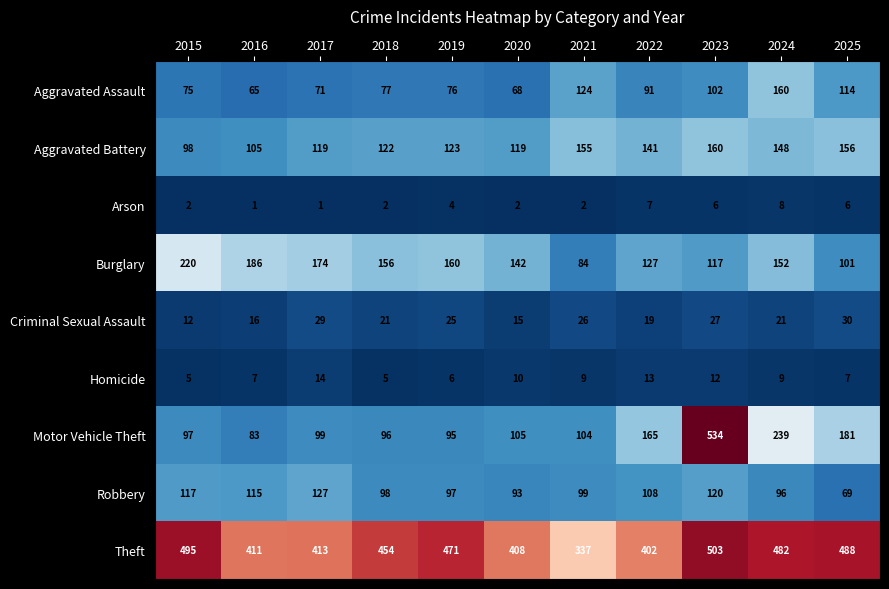

At 2023, list the series in order from smallest to largest.

Arson, Homicide, Criminal Sexual Assault, Aggravated Assault, Burglary, Robbery, Aggravated Battery, Theft, Motor Vehicle Theft